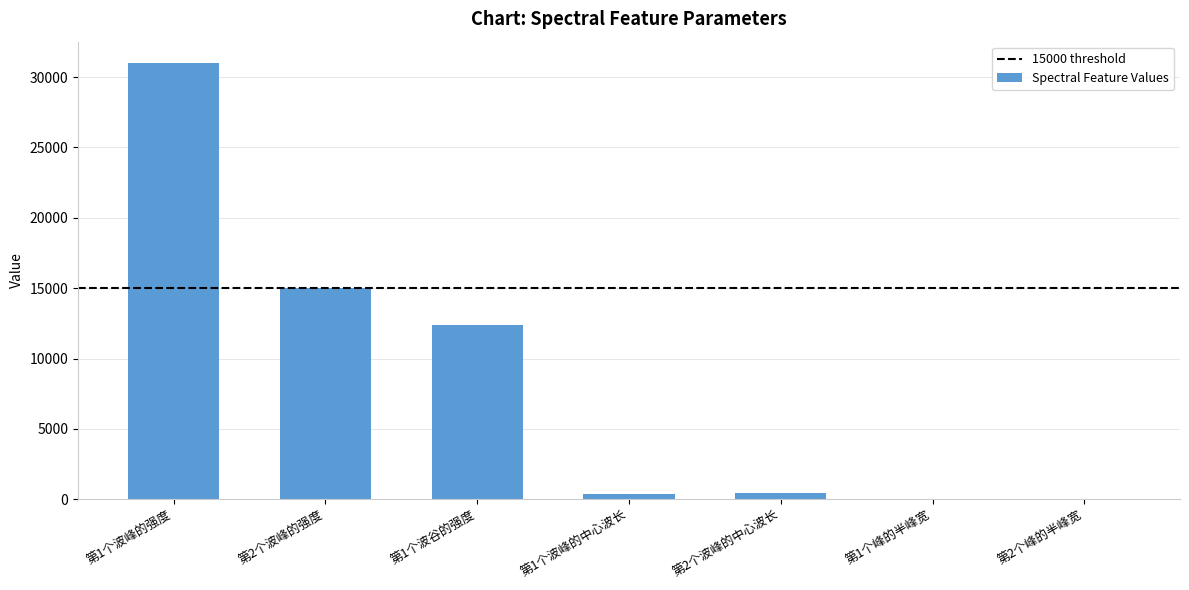

True or false: the data shows 400.6 at 第1个波峰的中心波长.

True